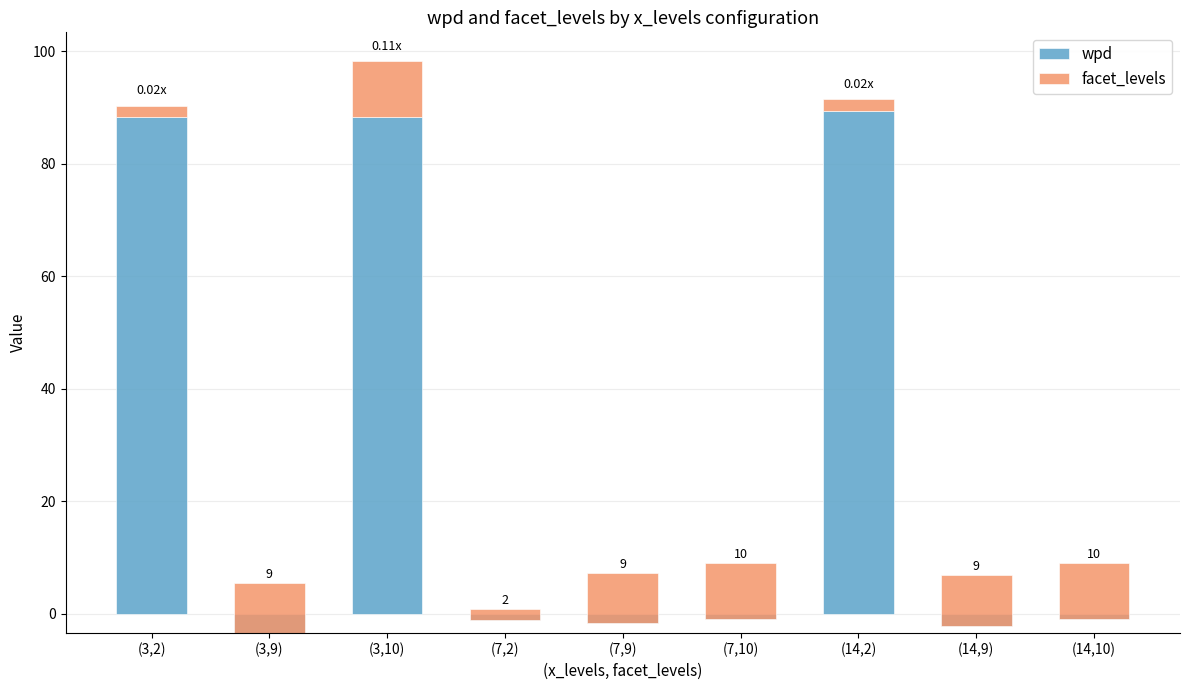

How many bars are there in each group?

2